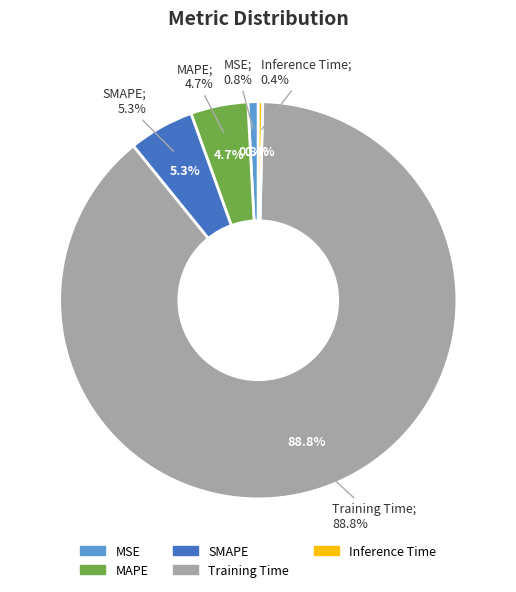

Is the sum of Training Time and MAPE greater than half?

Yes